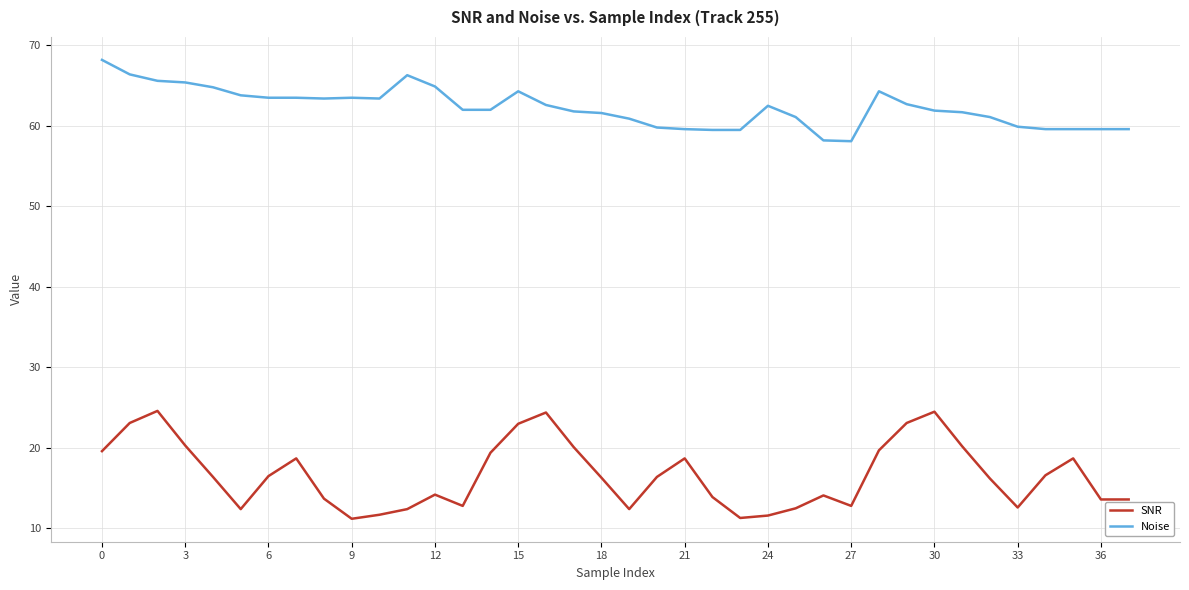

True or false: SNR and Noise intersect in this chart.

False